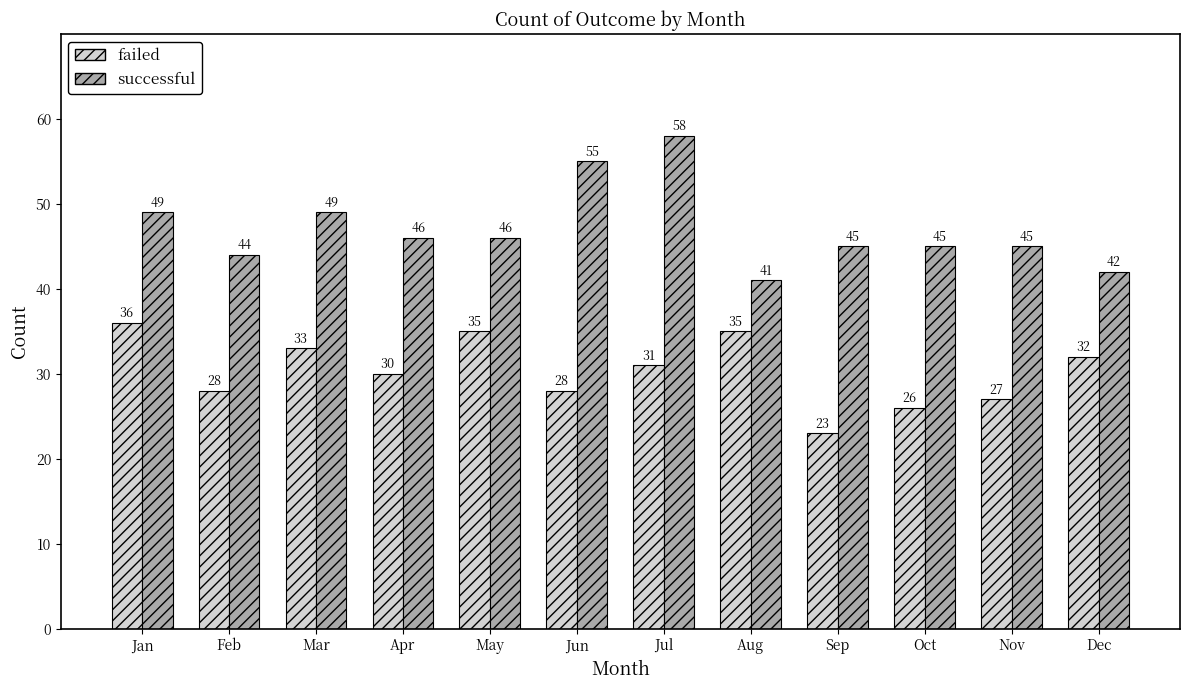

What is the total value across all series at Jan?

85